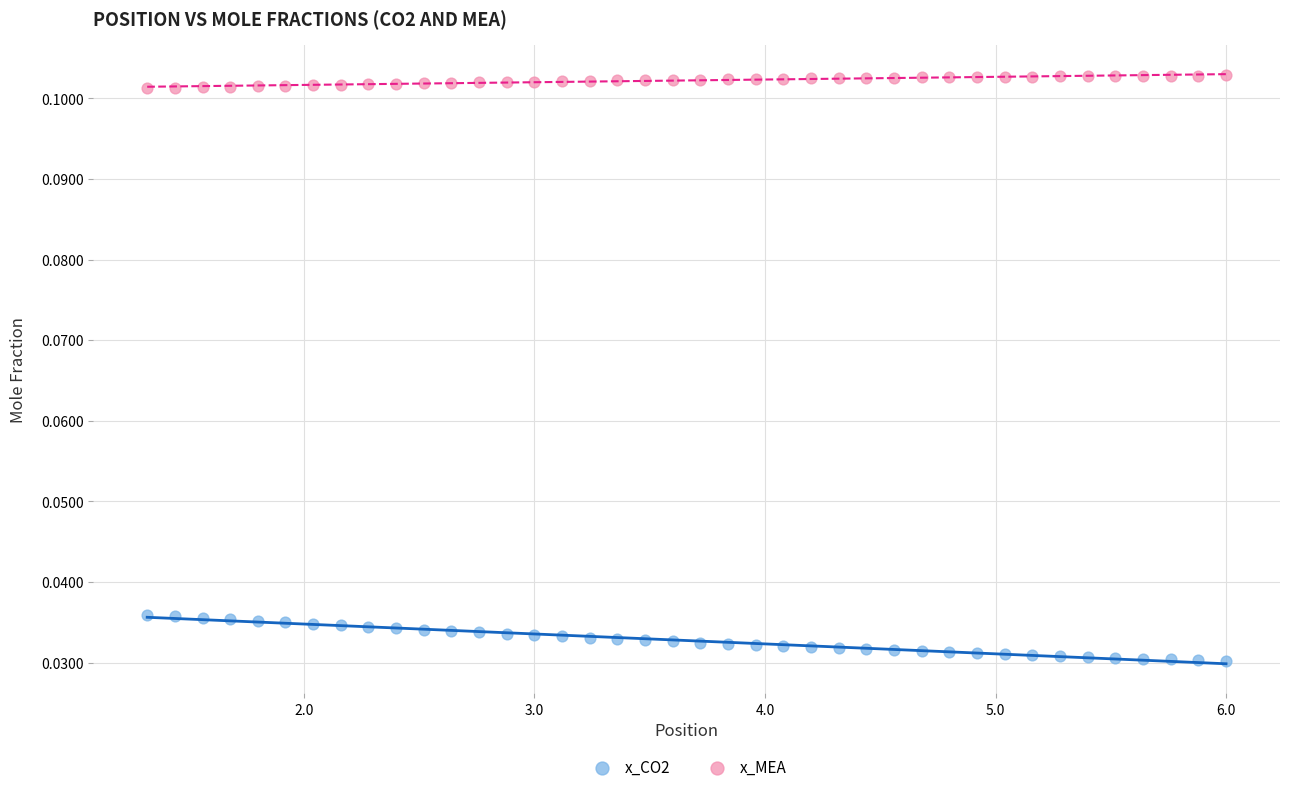

What are all the series names shown in the legend?

x_CO2, x_MEA